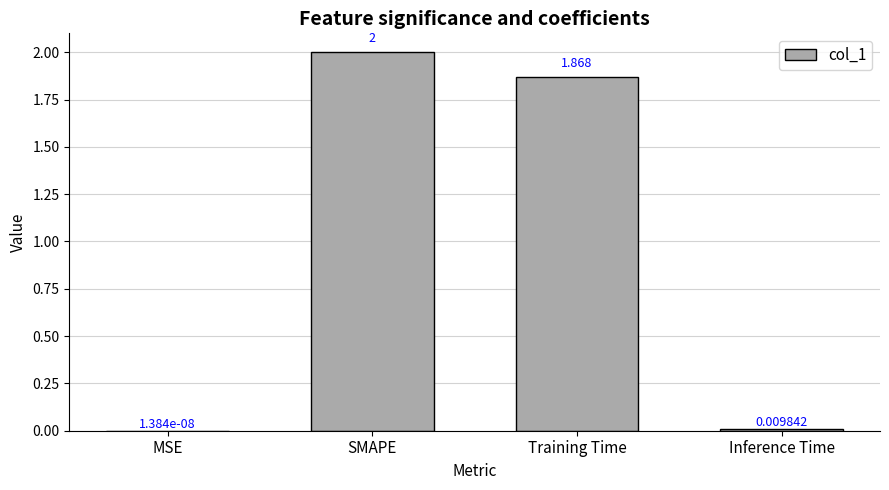

Where is the data nearest to the value 1?

Training Time